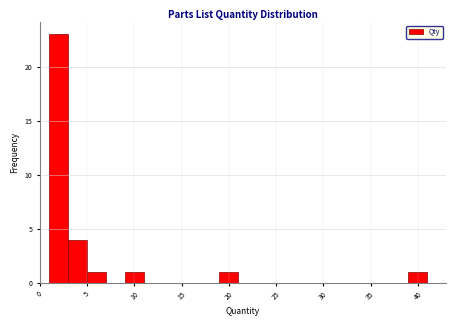

What is the height of the bar covering 9 to 11 on the x-axis? The values are not printed on the chart, so give them approximately, as read against the axis.

1